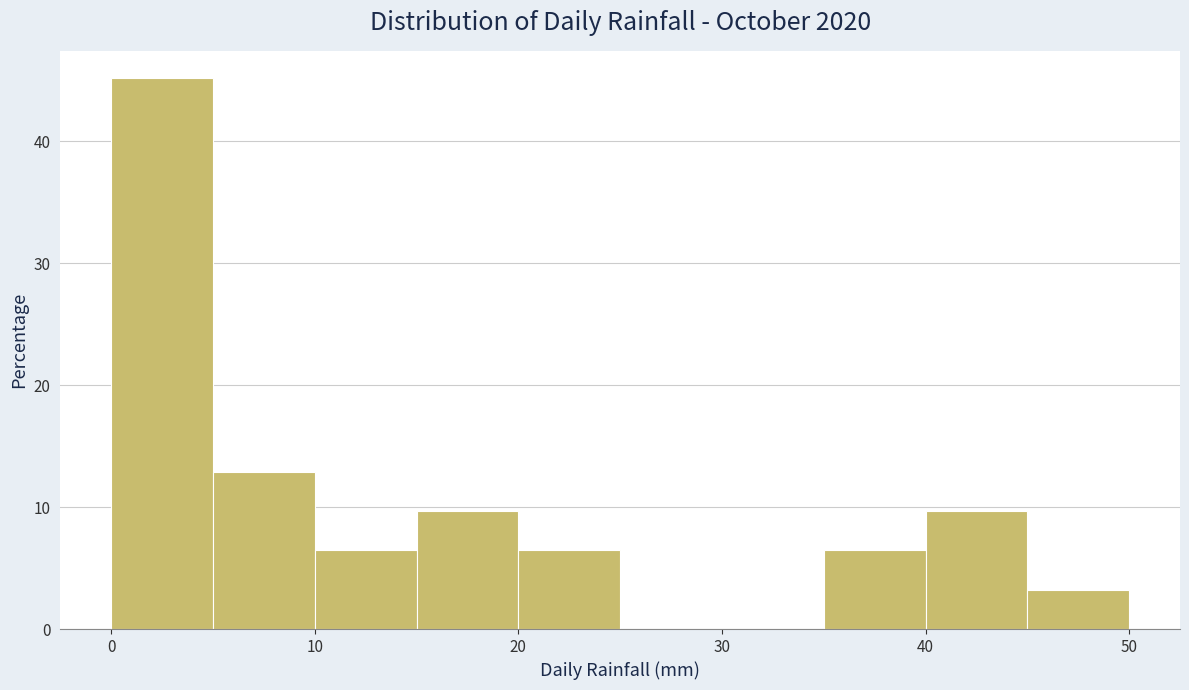

Reading left to right, list every bar in this chart as the range it spans on the x-axis followed by its height. The values are not printed on the chart, so give them approximately, as read against the axis.

0 to 5: 45
5 to 10: 13
10 to 15: 6
15 to 20: 10
20 to 25: 6
25 to 30: 0
30 to 35: 0
35 to 40: 6
40 to 45: 10
45 to 50: 3